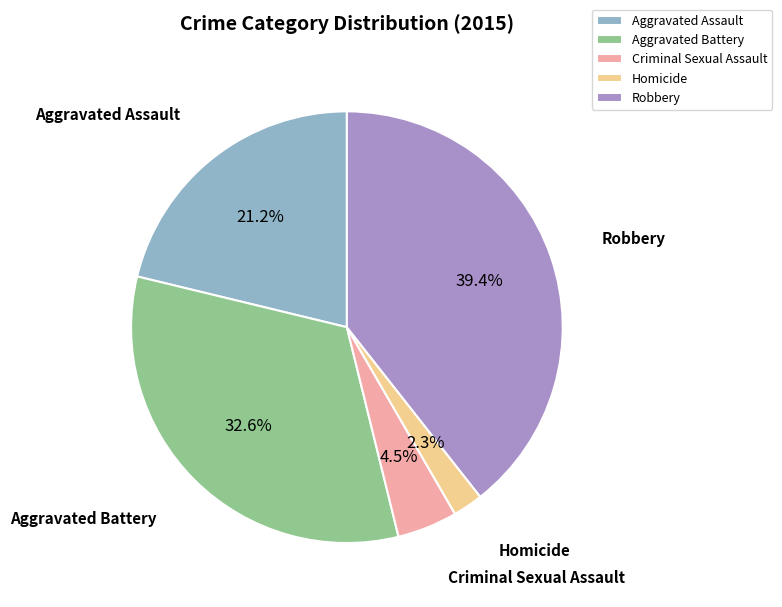

Which category has the biggest portion of the pie?

Robbery